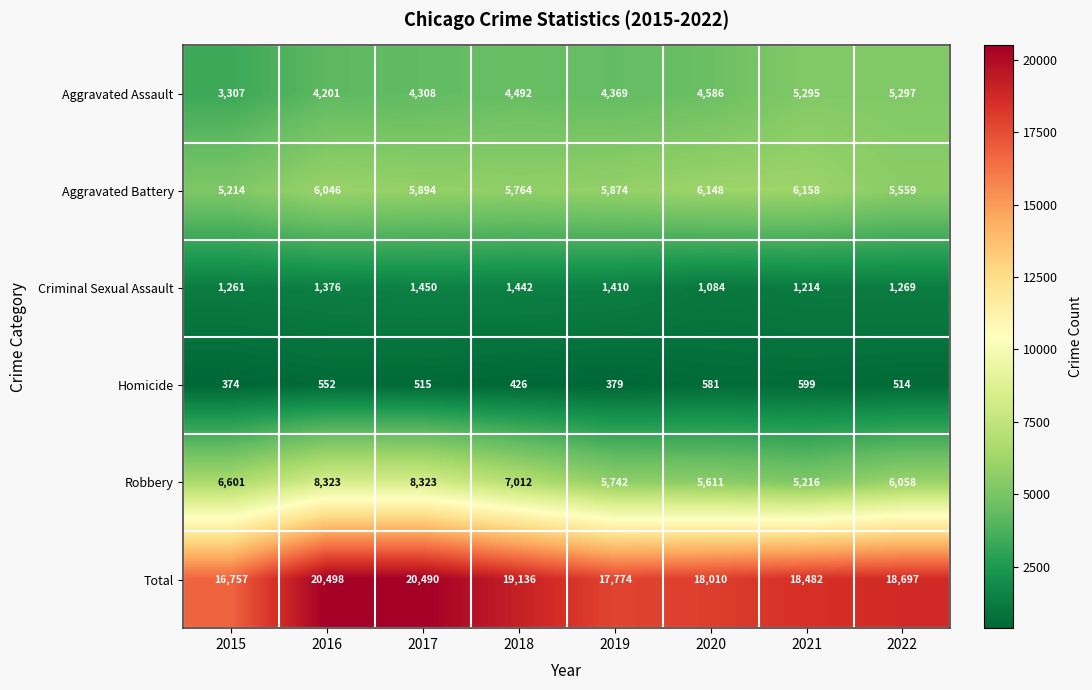

What is the difference between the highest and lowest values at 2021?

17883